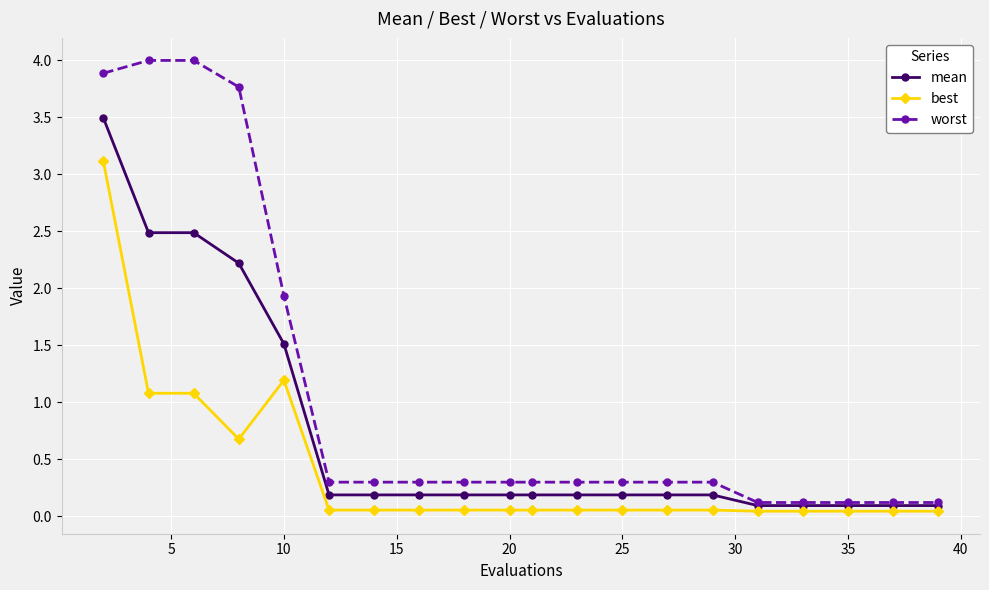

Which series has the largest range (max minus min)?

worst